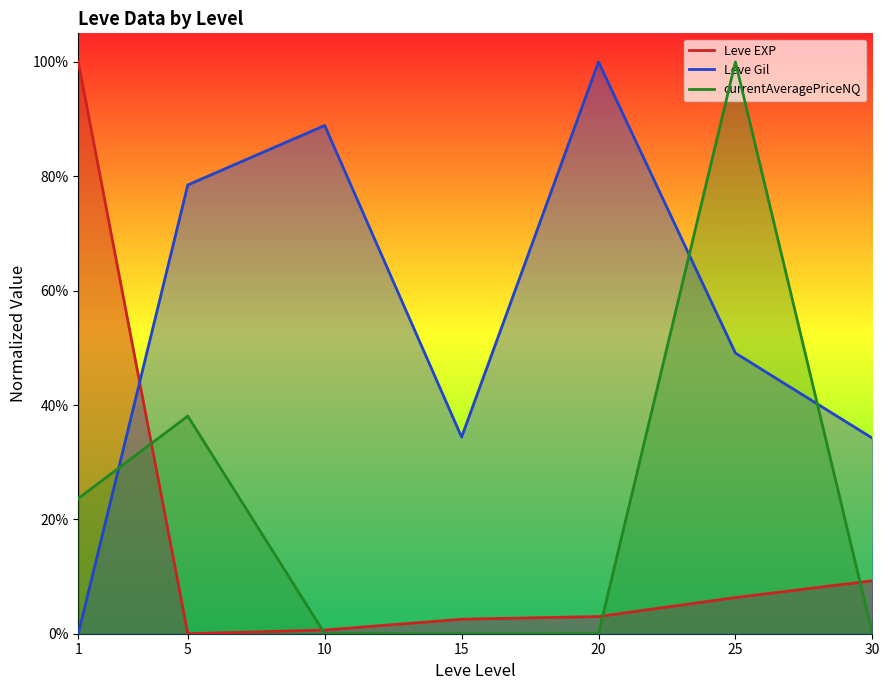

List the series in order of their overall mean, highest first.

Leve Gil, currentAveragePriceNQ, Leve EXP